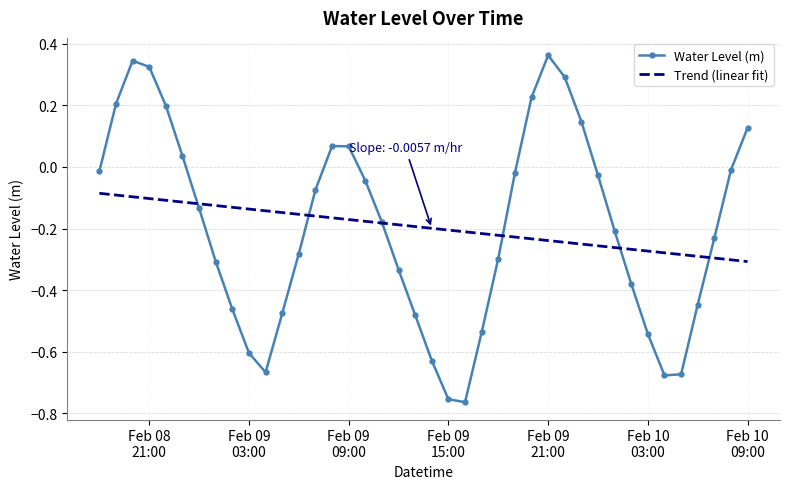

Rank the series by their maximum value, from highest to lowest.

Water Level (m), Trend (linear fit)